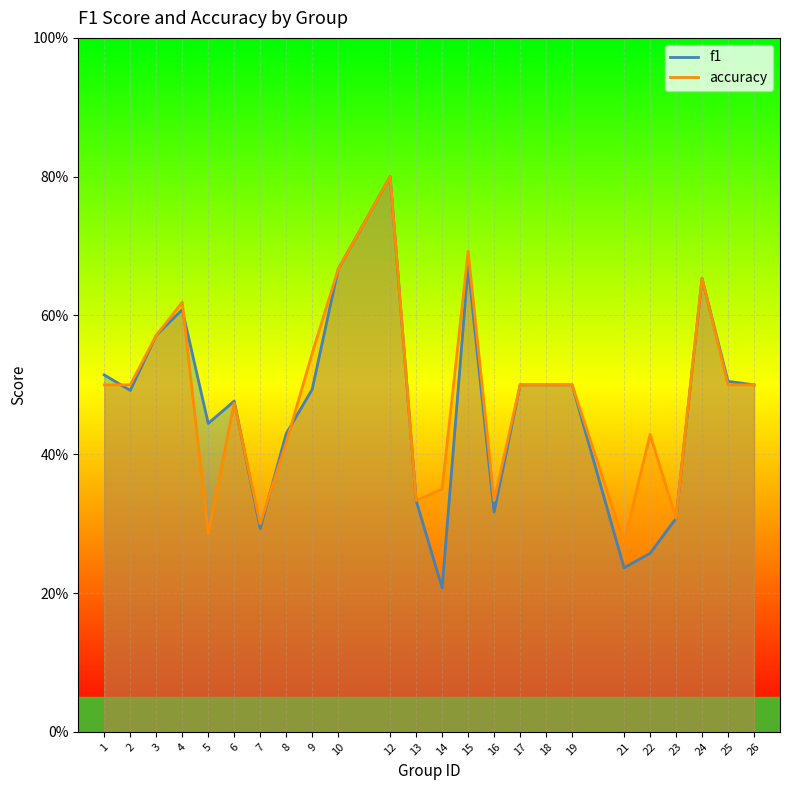

How many lines are shown in the chart?

2